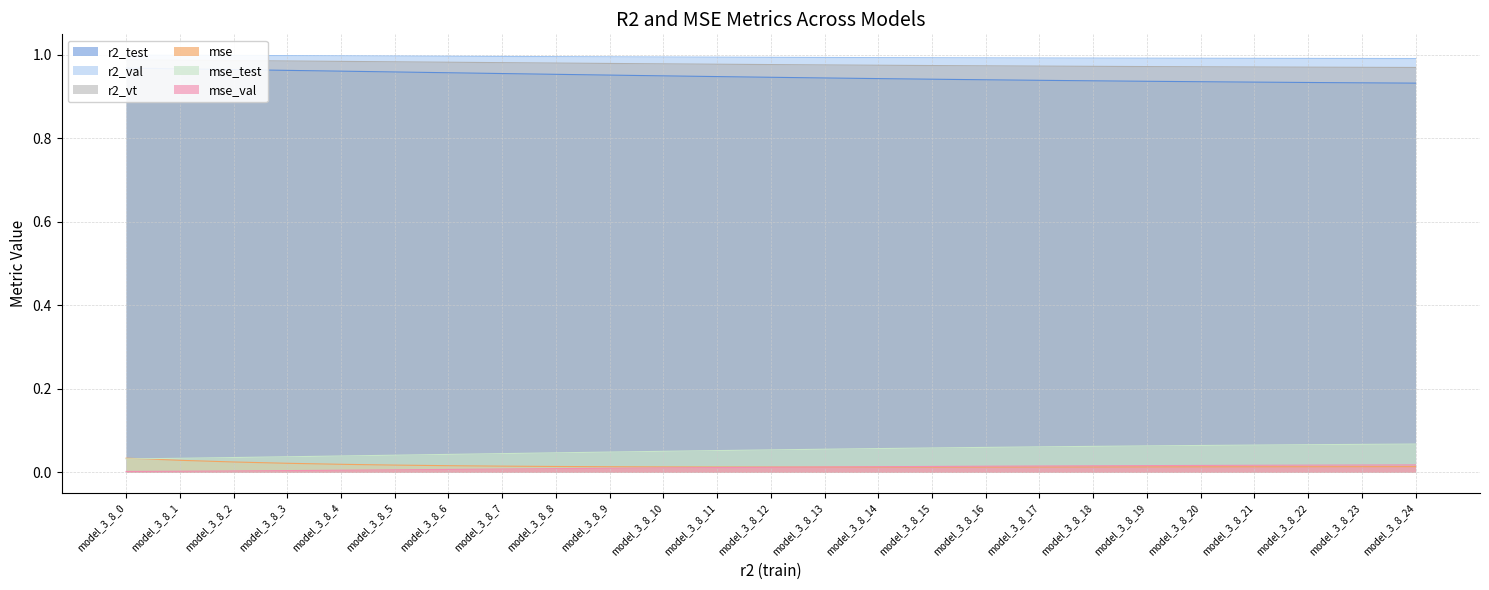

How many distinct data groups are displayed?

6